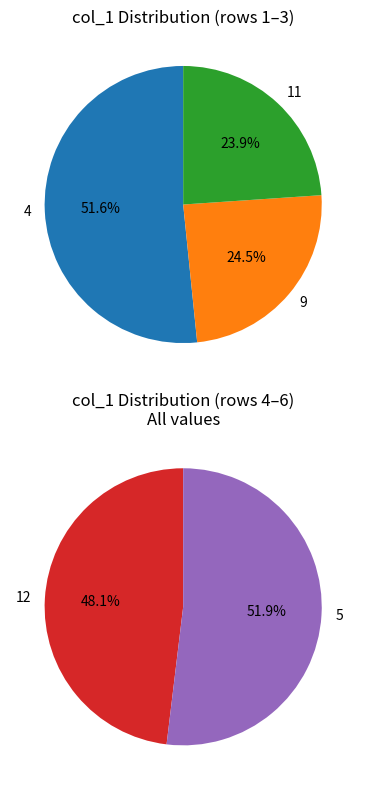

Which category has the smallest portion of the pie?

12